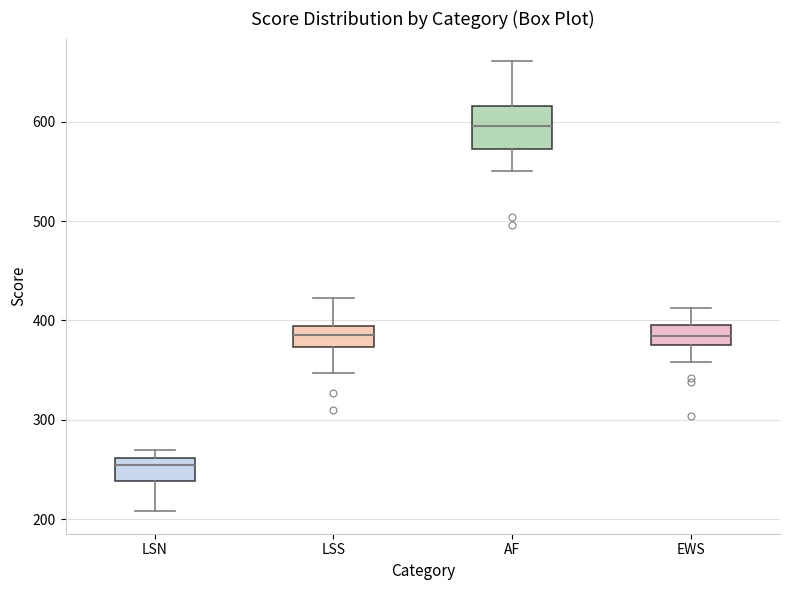

Reading left to right, transcribe this box plot: for each box, give where its median line is, the range the box spans, and where its two whiskers end, as read against the y-axis. The values are not printed on the chart, so give them approximately, as read against the axis.

LSN: median 250, box 240 to 260, whiskers 210 to 270
LSS: median 390 (inside the box), box 370 to 390, whiskers 350 to 420
AF: median 600, box 570 to 620, whiskers 550 to 660
EWS: median 380 (inside the box), box 380 to 400, whiskers 360 to 410